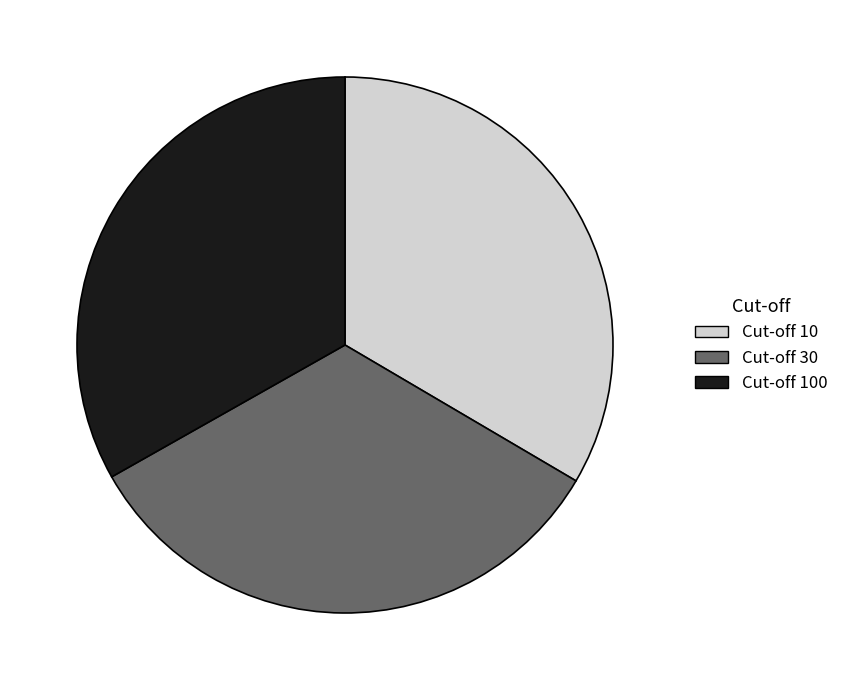

Is it true that Cut-off 100 is 19% of the pie?

False